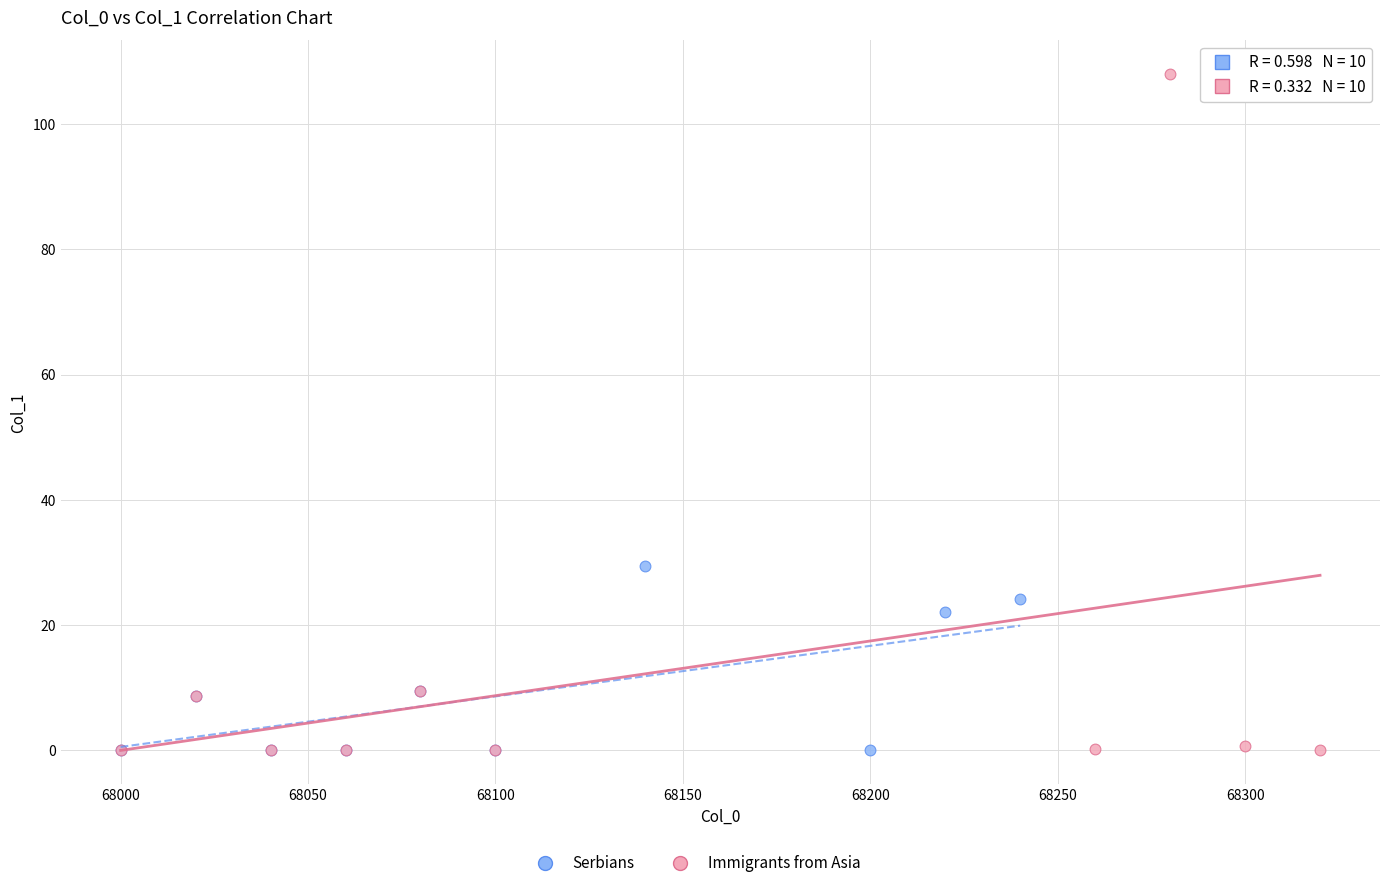

Which series has the widest spread of Y values?

Immigrants from Asia